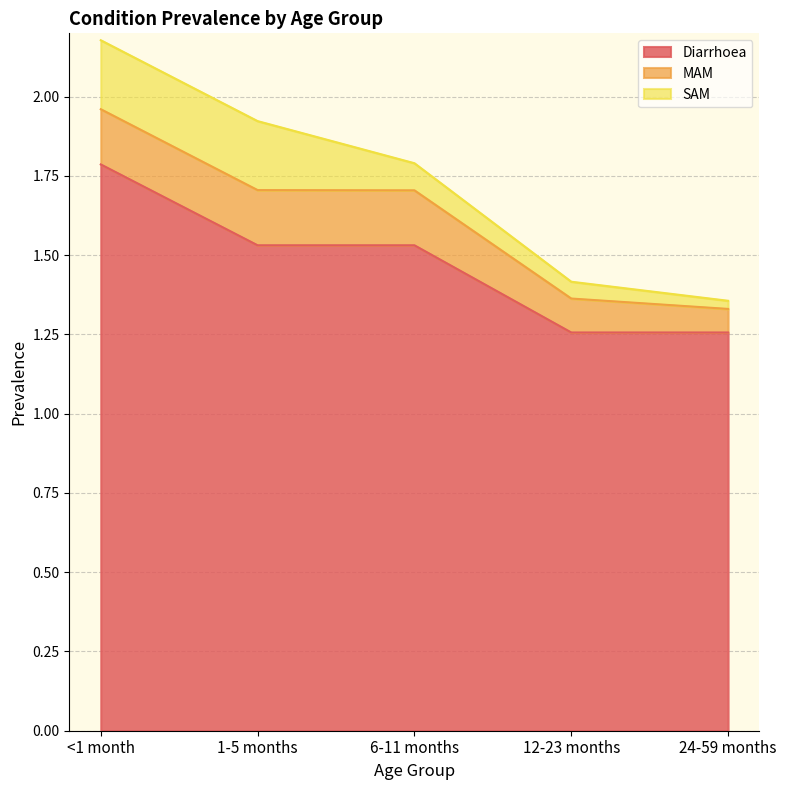

How many lines are shown in the chart?

3